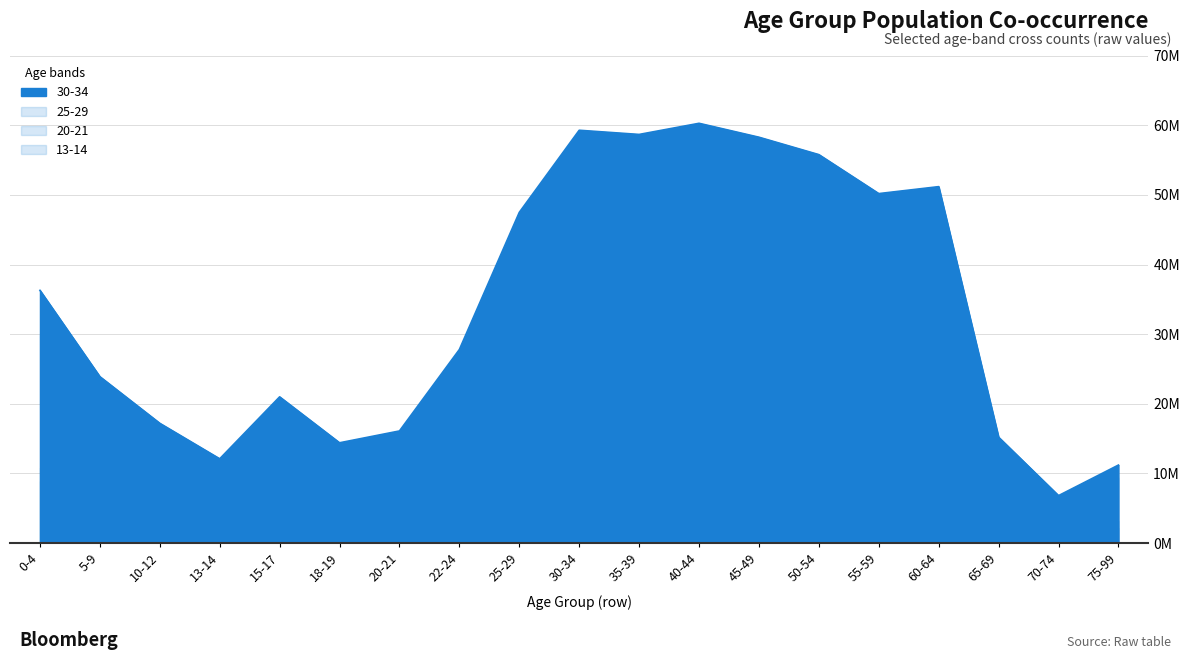

The 30-34 series shows 47500000 at 25-29. True or false?

True